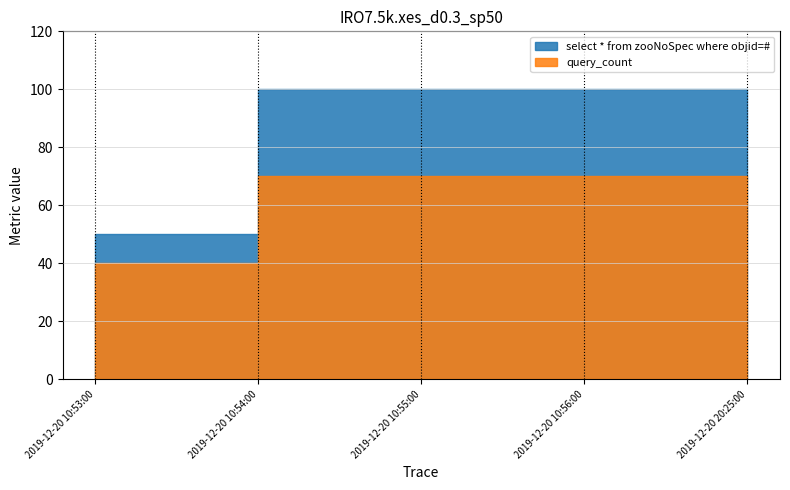

How many data points does each series have?

5